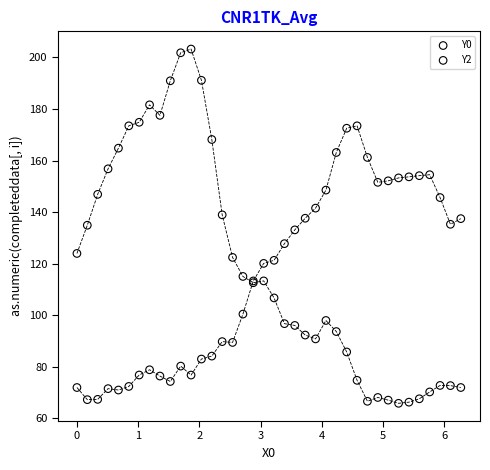

Which series has the largest Y range (max minus min)?

Y0